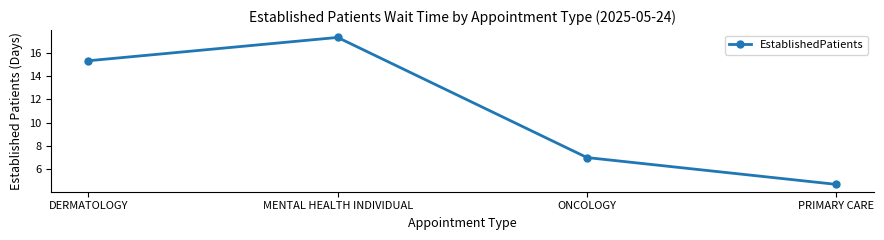

The value at DERMATOLOGY is 15.3. True or false?

True